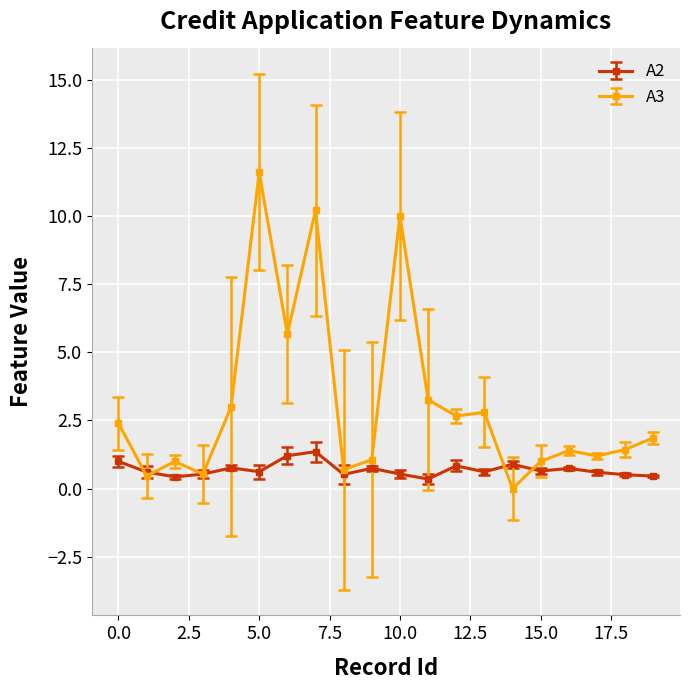

Which series ends up on top after the final intersection of A3 and A2?

A3